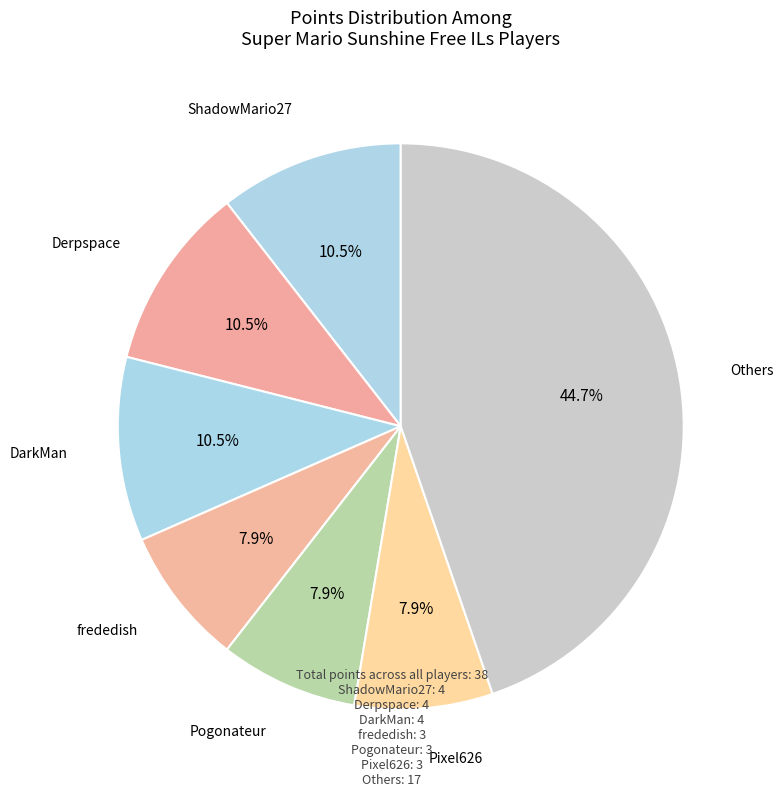

To the nearest percent, what is the difference between the largest and smallest slice percentages?

37%